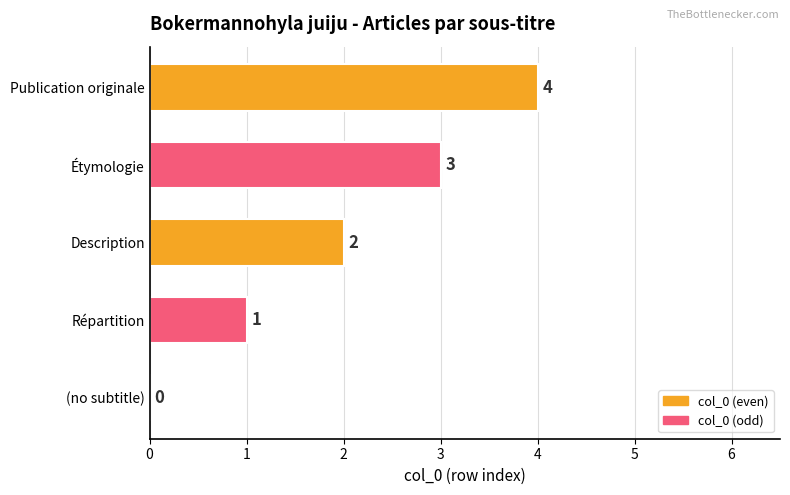

Between (no subtitle) and Étymologie, which is larger?

Étymologie